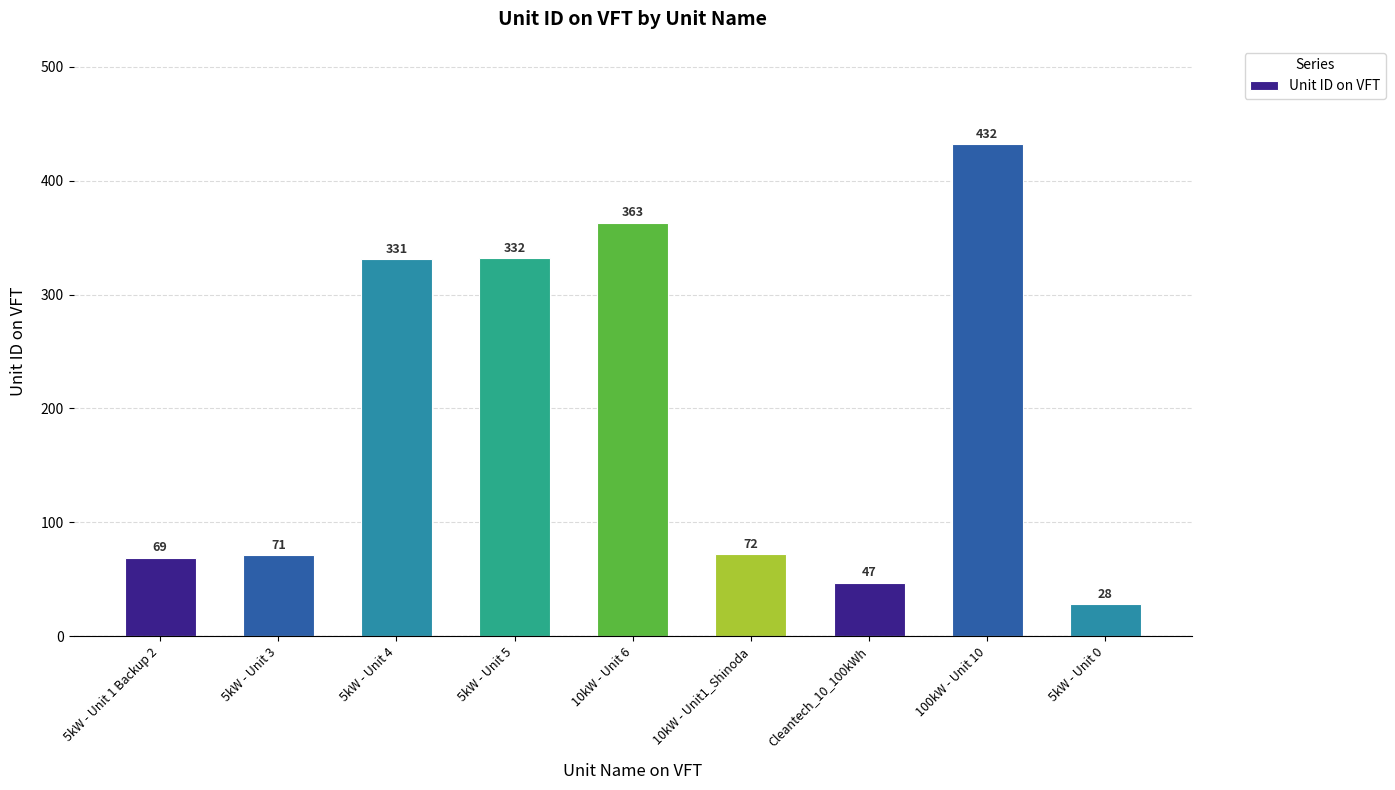

List the labels in order of value, smallest first.

5kW - Unit 0, Cleantech_10_100kWh, 5kW - Unit 1 Backup 2, 5kW - Unit 3, 10kW - Unit1_Shinoda, 5kW - Unit 4, 5kW - Unit 5, 10kW - Unit 6, 100kW - Unit 10